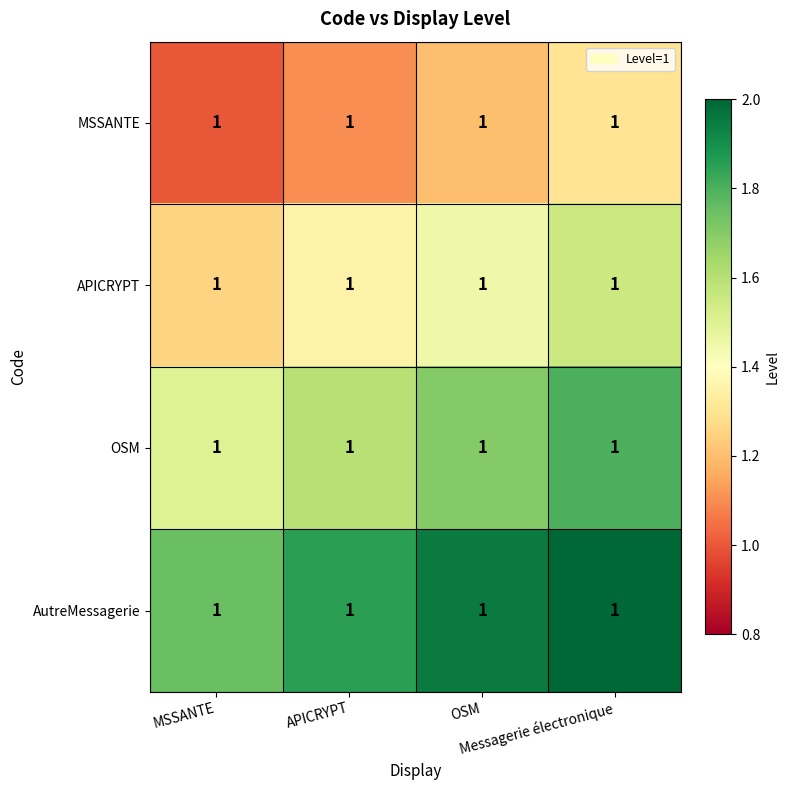

Which category has the lowest value in the APICRYPT series?

MSSANTE